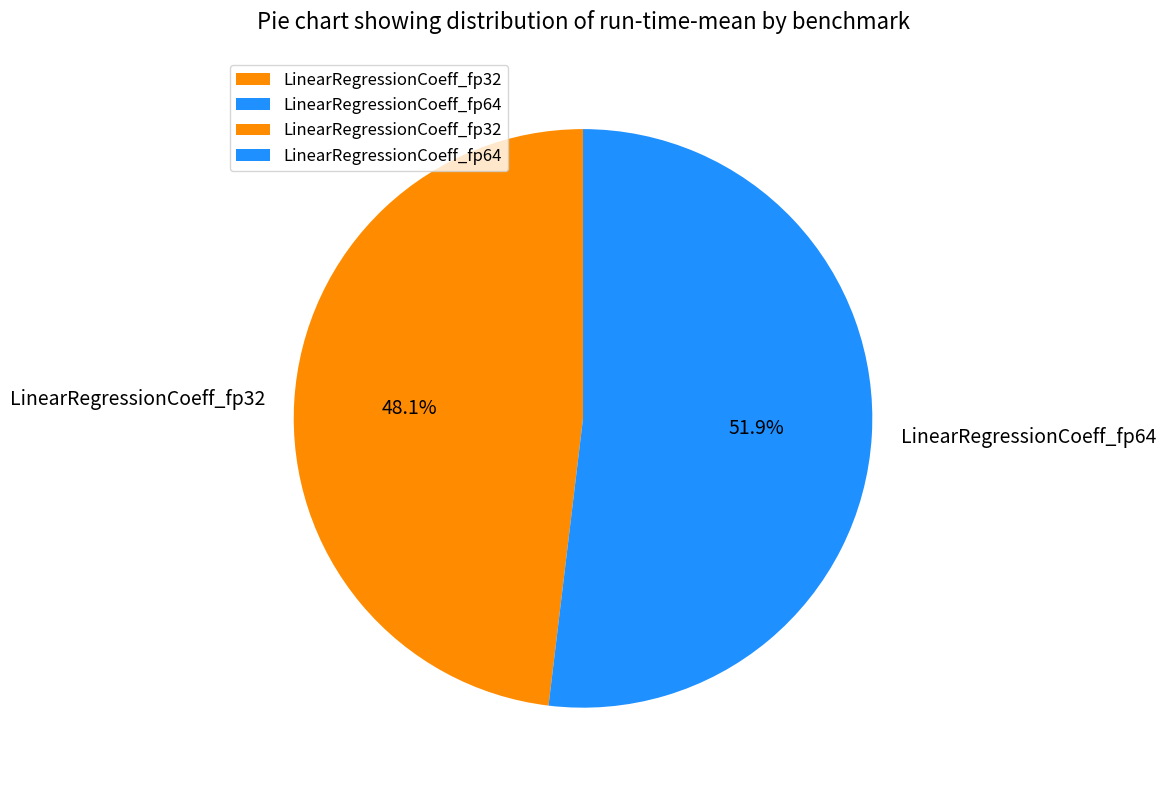

To the nearest percent, what is the average slice percentage?

50%